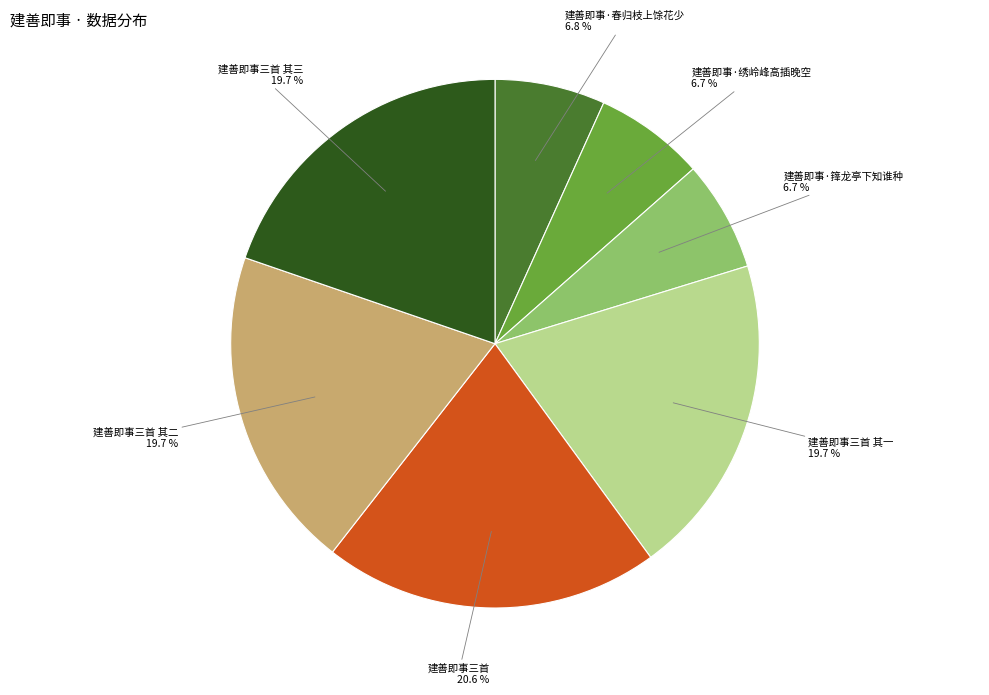

Is there a majority slice in this chart?

No